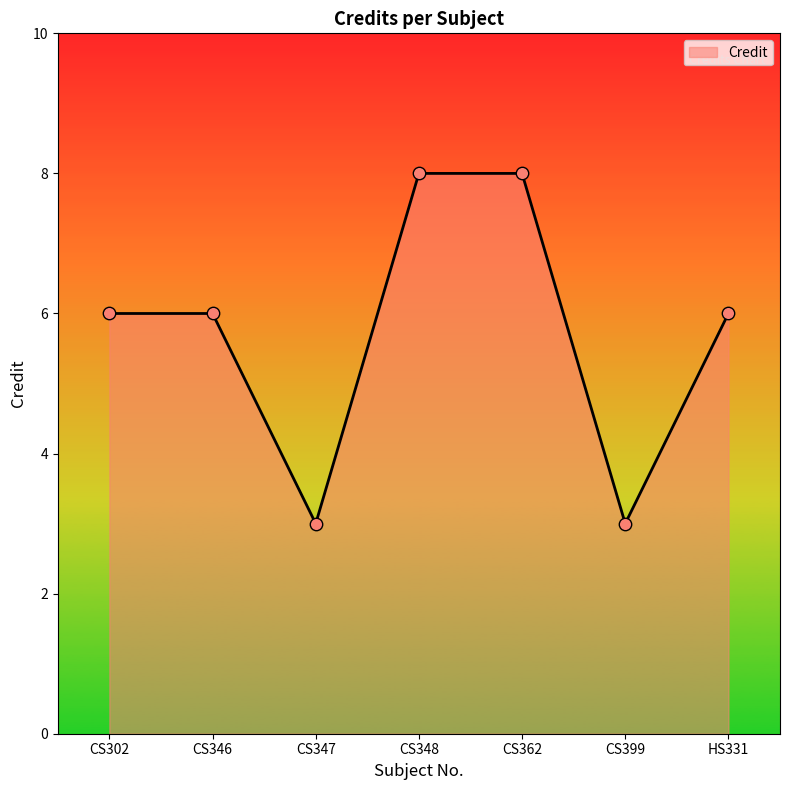

Approximately how many times larger is the value at CS348 compared to CS302?

1.3